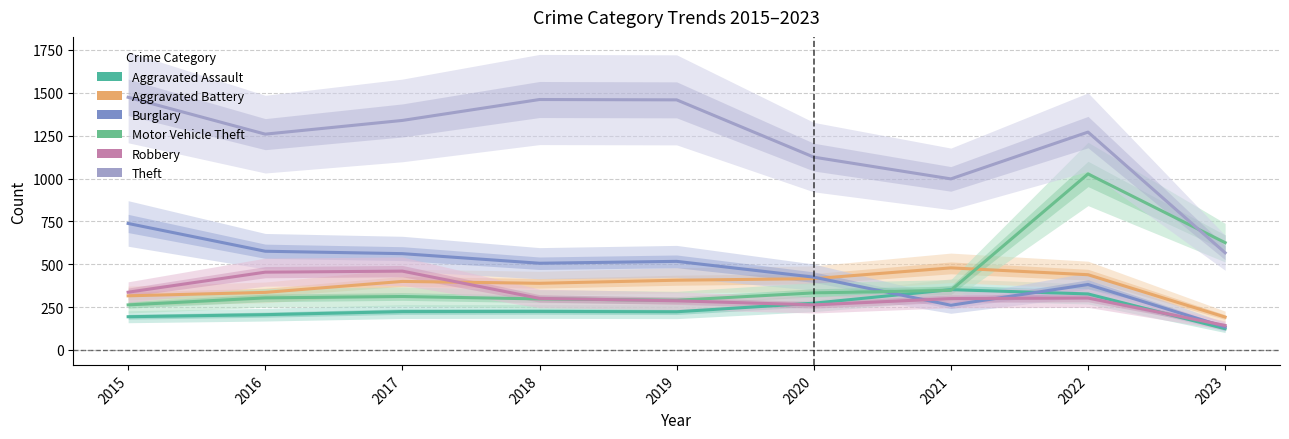

In Burglary, how many points are lower than both neighbors (excluding endpoints)?

2